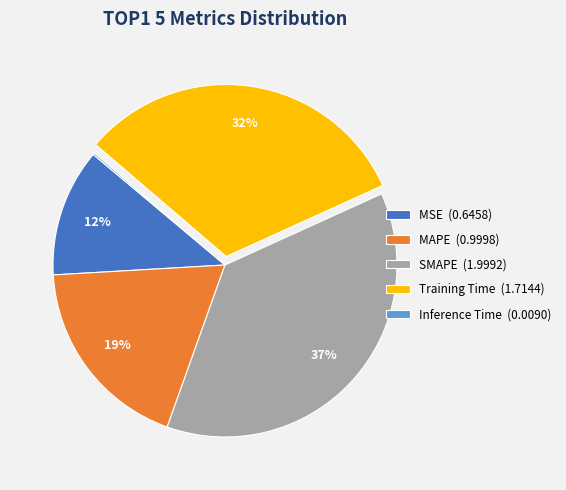

Is there any slice that represents more than half of the pie?

No